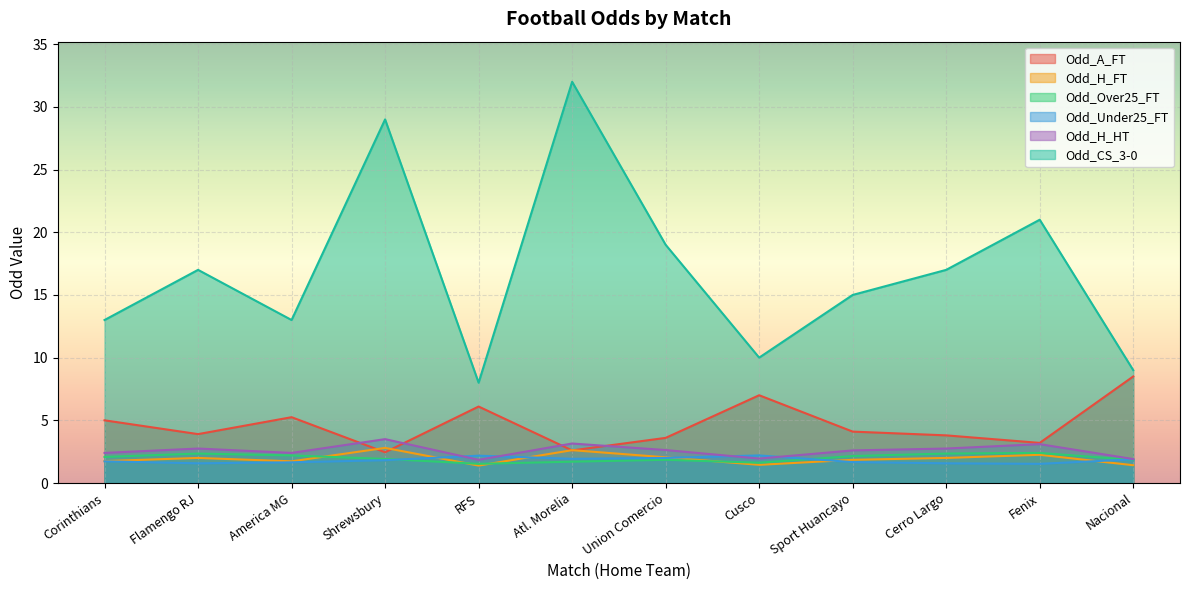

How many times do Odd_Over25_FT and Odd_H_FT cross each other?

4